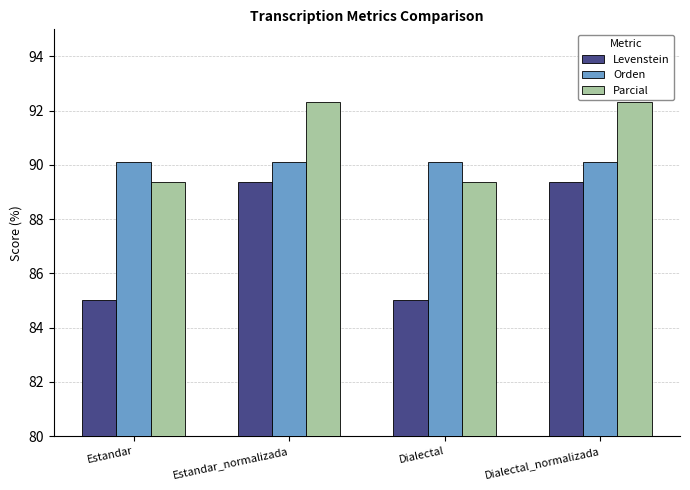

What are all the series names shown in the legend?

Levenstein, Orden, Parcial